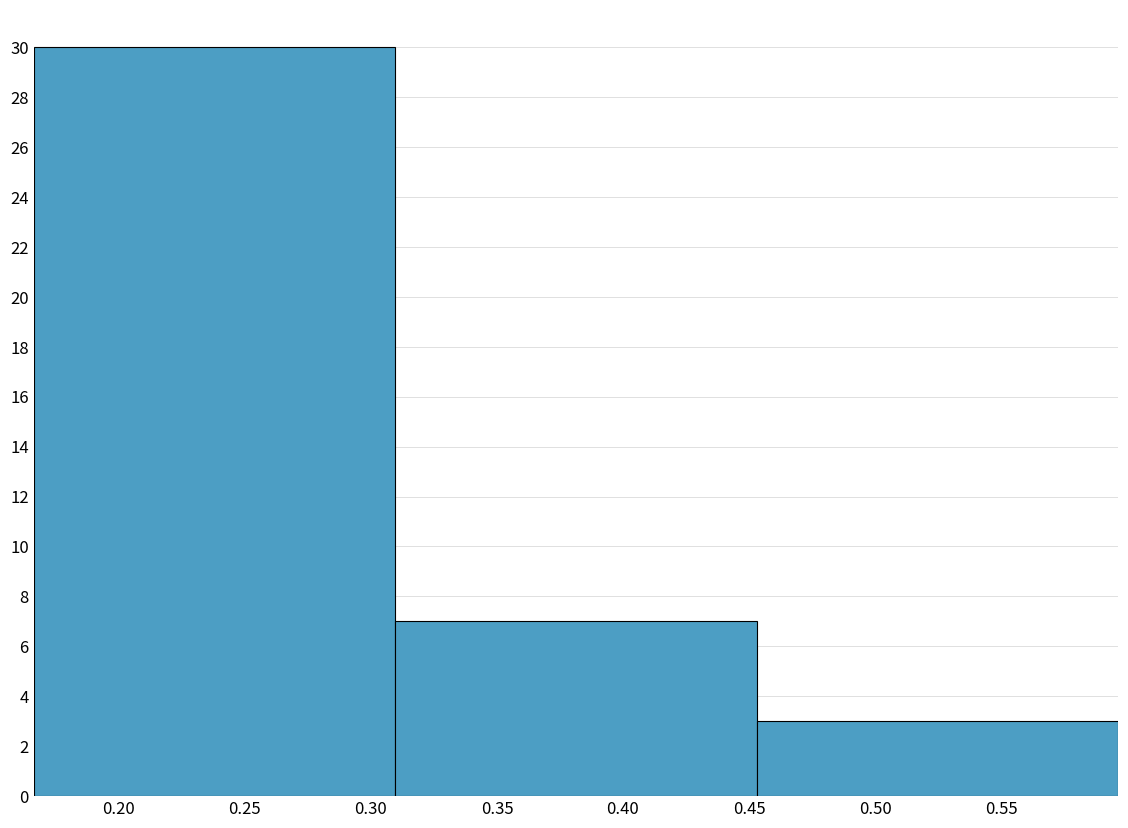

Reading left to right, list every bar in this chart as the range it spans on the x-axis followed by its height. Neither the bar edges nor the heights are printed on the chart, so give them approximately, as read against the axes.

0.165 to 0.310: 30
0.310 to 0.455: 7
0.455 to 0.595: 3